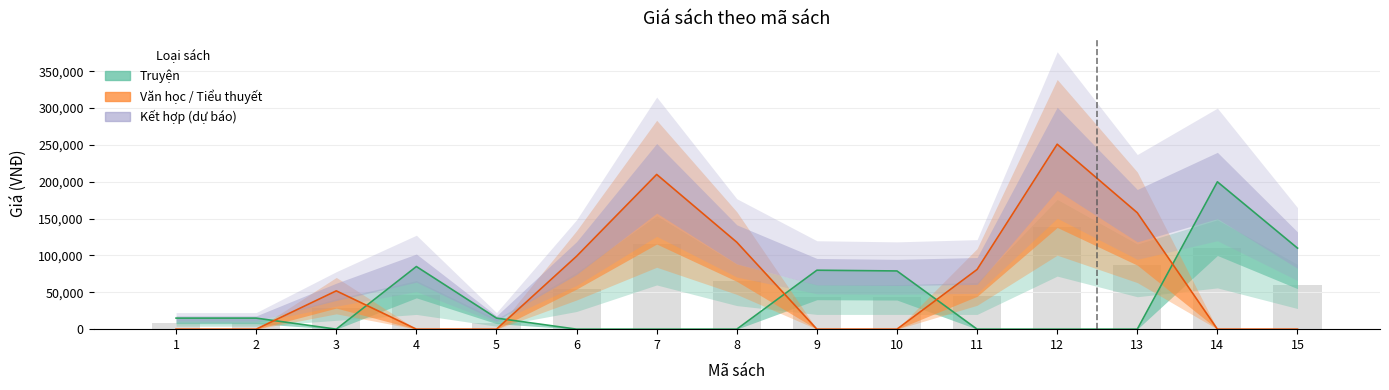

Count the number of categories in the chart.

15